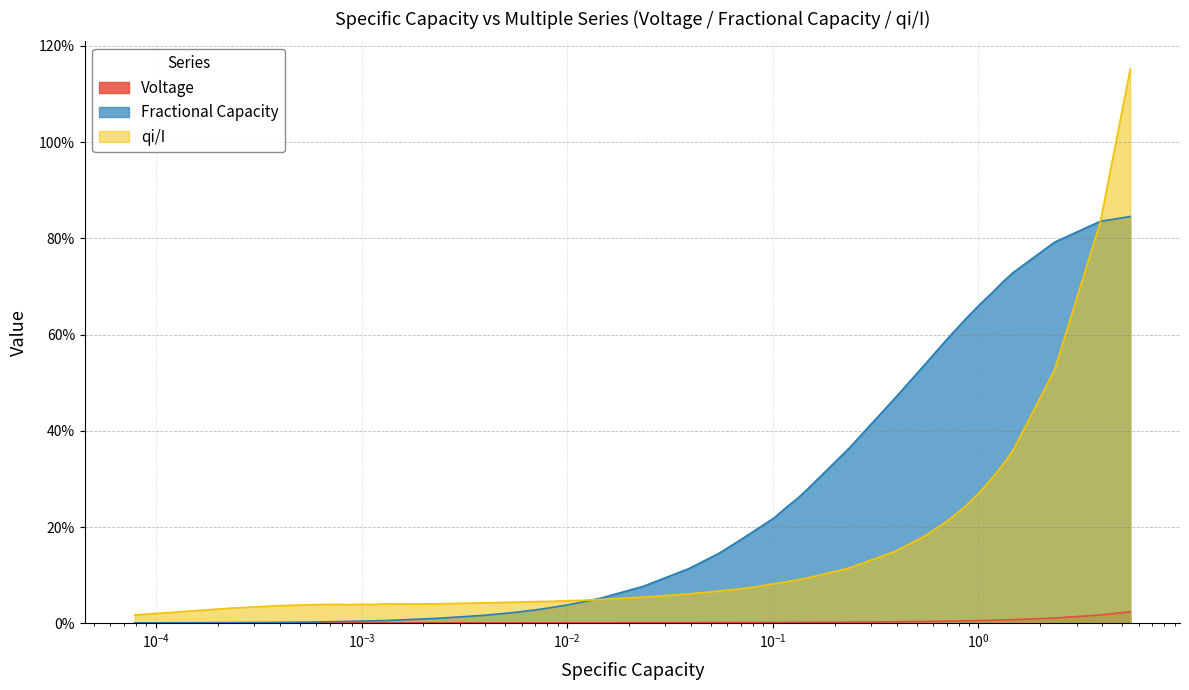

Rank the series by their average value, from lowest to highest.

Voltage, qi/I, Fractional Capacity